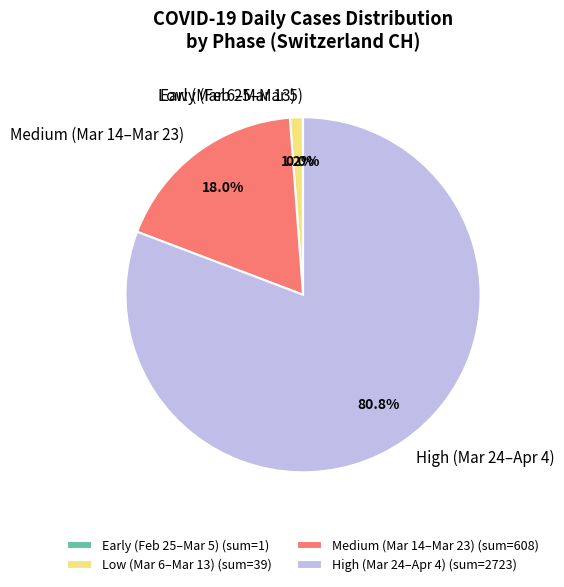

Does High (Mar 24–Apr 4) represent more than half of the total?

Yes